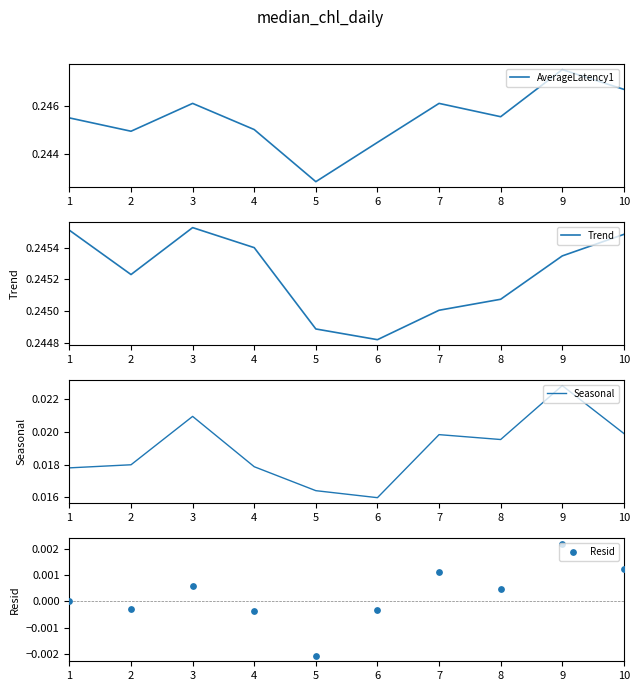

Which series contains the highest Y value?

AverageLatency1